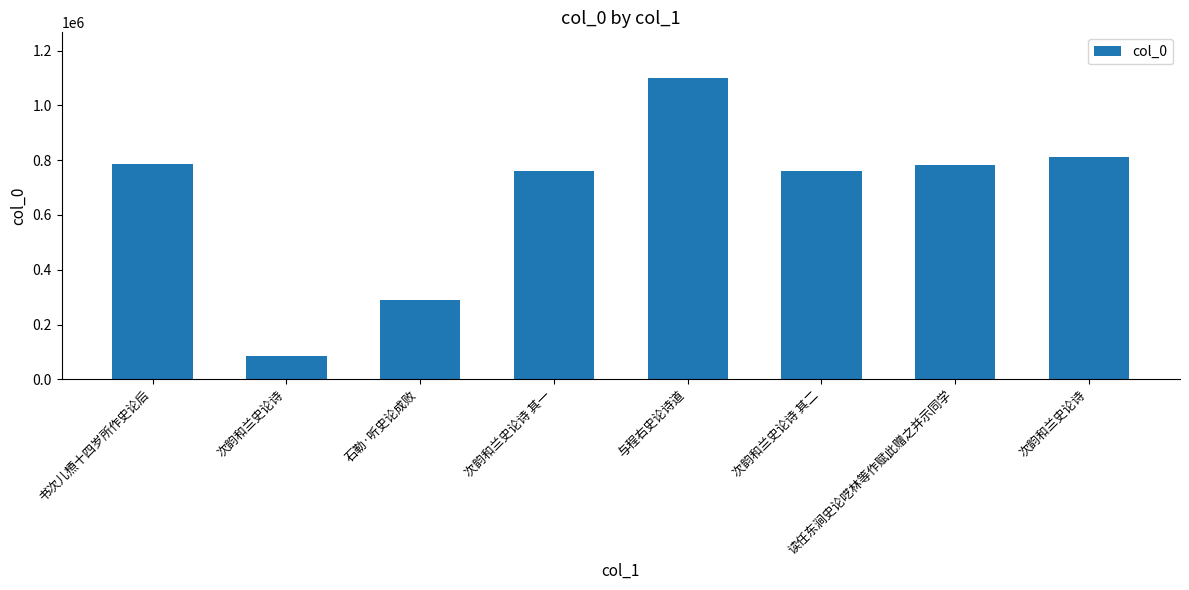

Are the bars grouped side by side (vs. stacked)?

No